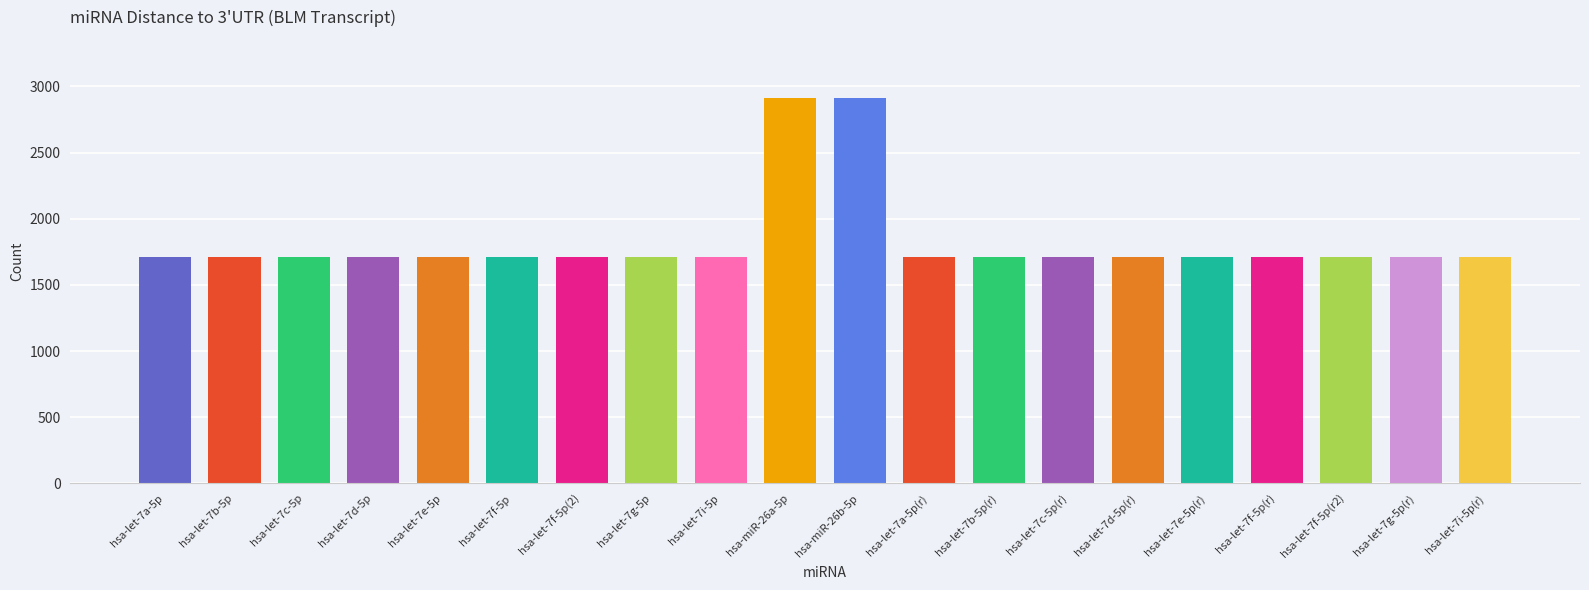

How many bars are there in total?

20